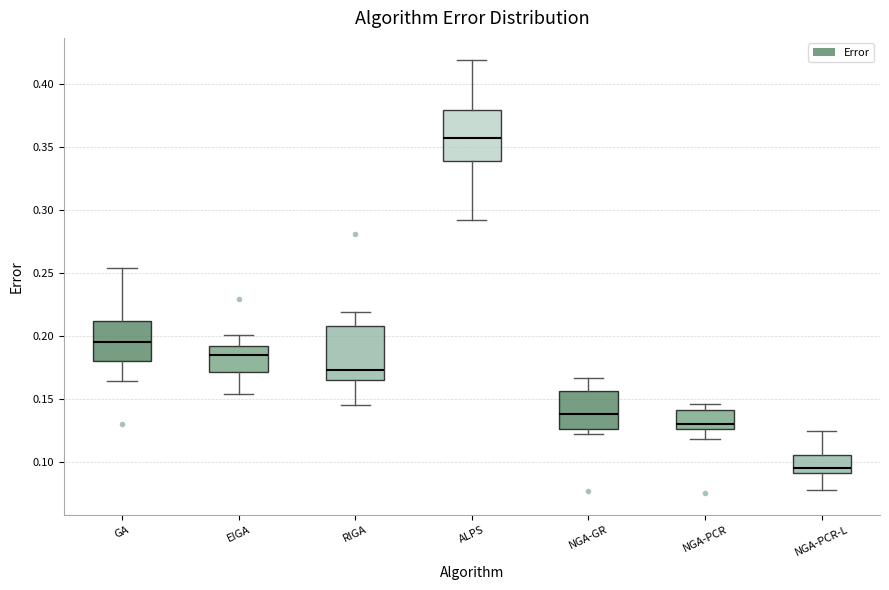

Which box has the highest median line?

ALPS